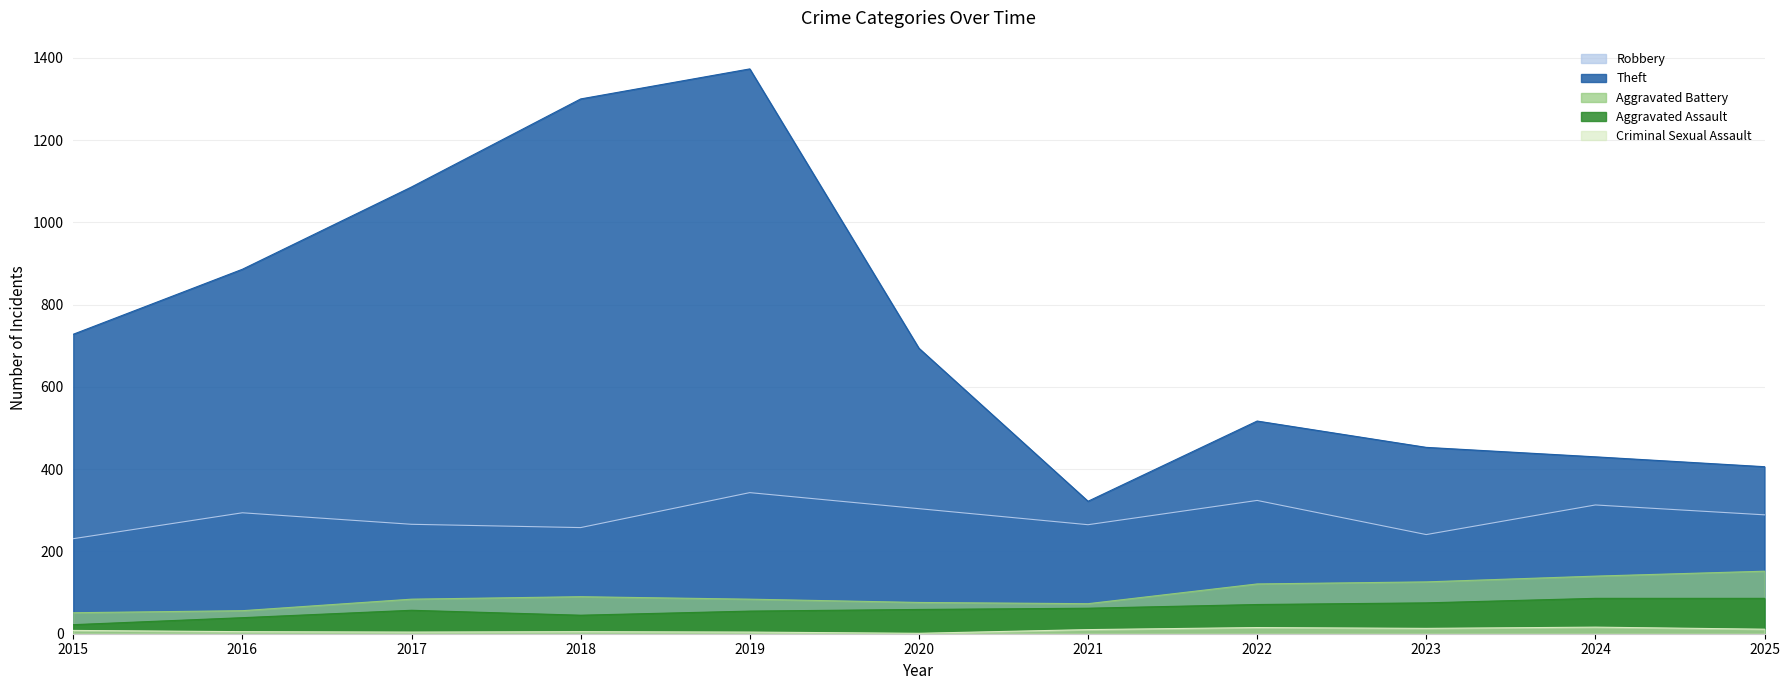

Reading right to left, list all the values displayed in this chart.

Robbery: 2025=289	2024=313	2023=241	2022=324	2021=265	2020=304	2019=343	2018=258	2017=266	2016=294	2015=231
Theft: 2025=406	2024=430	2023=453	2022=517	2021=322	2020=694	2019=1373	2018=1300	2017=1086	2016=886	2015=728
Aggravated Battery: 2025=152	2024=140	2023=126	2022=121	2021=73	2020=76	2019=84	2018=90	2017=84	2016=56	2015=51
Aggravated Assault: 2025=86	2024=86	2023=75	2022=71	2021=62	2020=59	2019=55	2018=45	2017=57	2016=39	2015=22
Criminal Sexual Assault: 2025=11	2024=16	2023=13	2022=15	2021=10	2020=1	2019=4	2018=5	2017=4	2016=5	2015=8